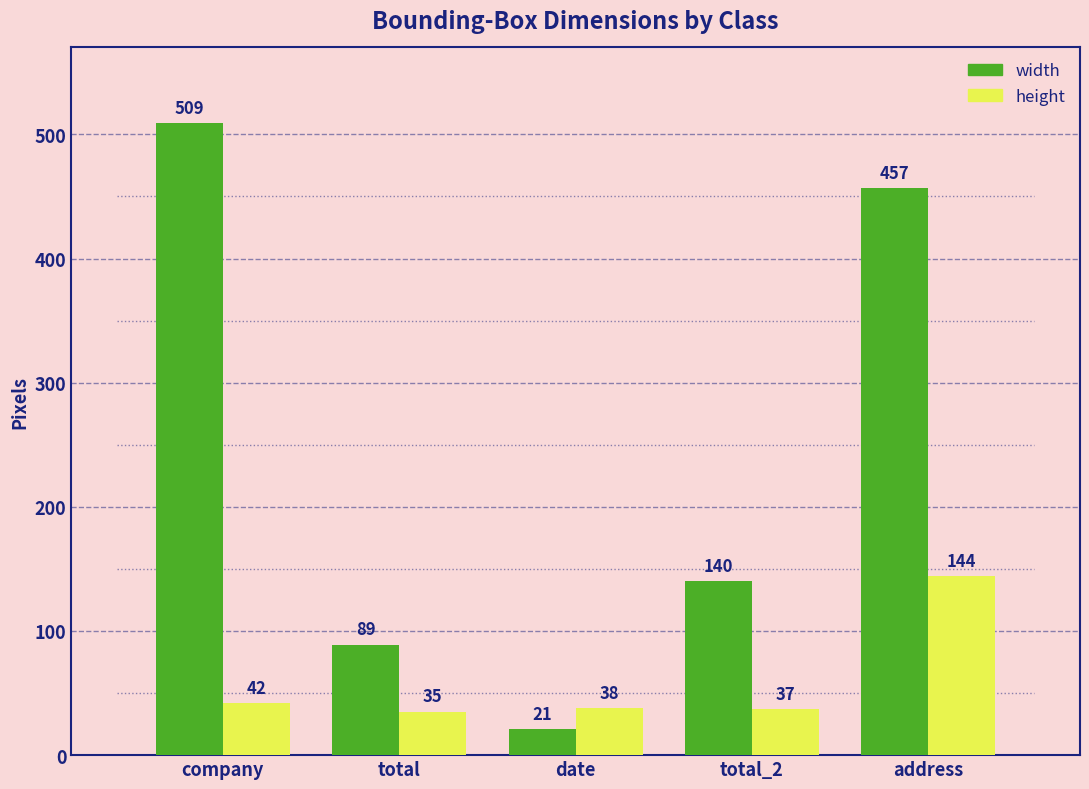

Are the bars horizontal?

No